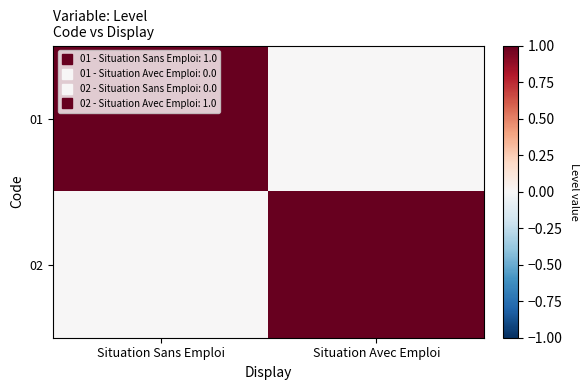

Reading left to right, what are all the values shown in this chart?

01: Situation Sans Emploi=1	Situation Avec Emploi=0
02: Situation Sans Emploi=0	Situation Avec Emploi=1